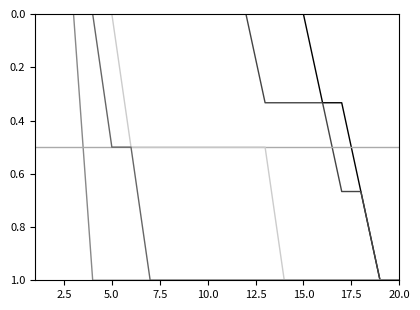

What is the greatest value displayed?

1.0